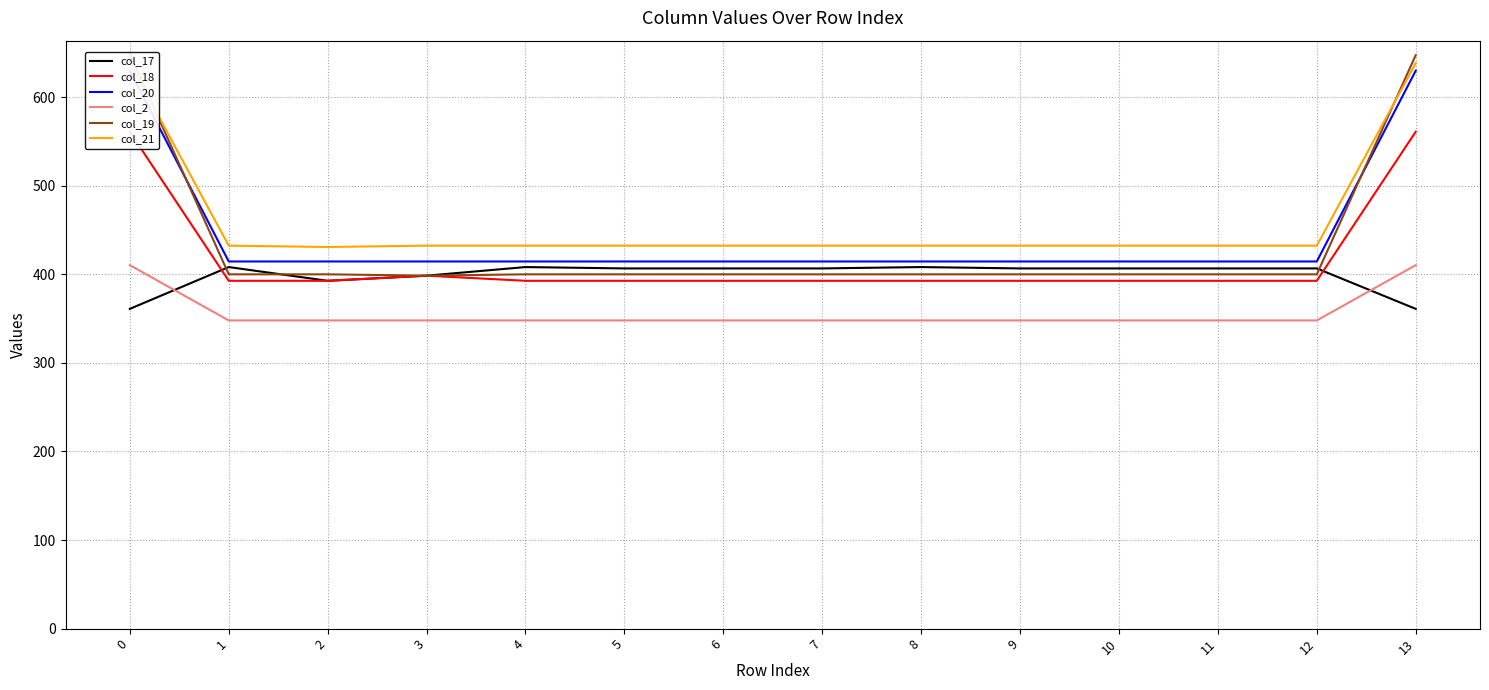

What are all the series names shown in the legend?

col_17, col_18, col_20, col_2, col_19, col_21